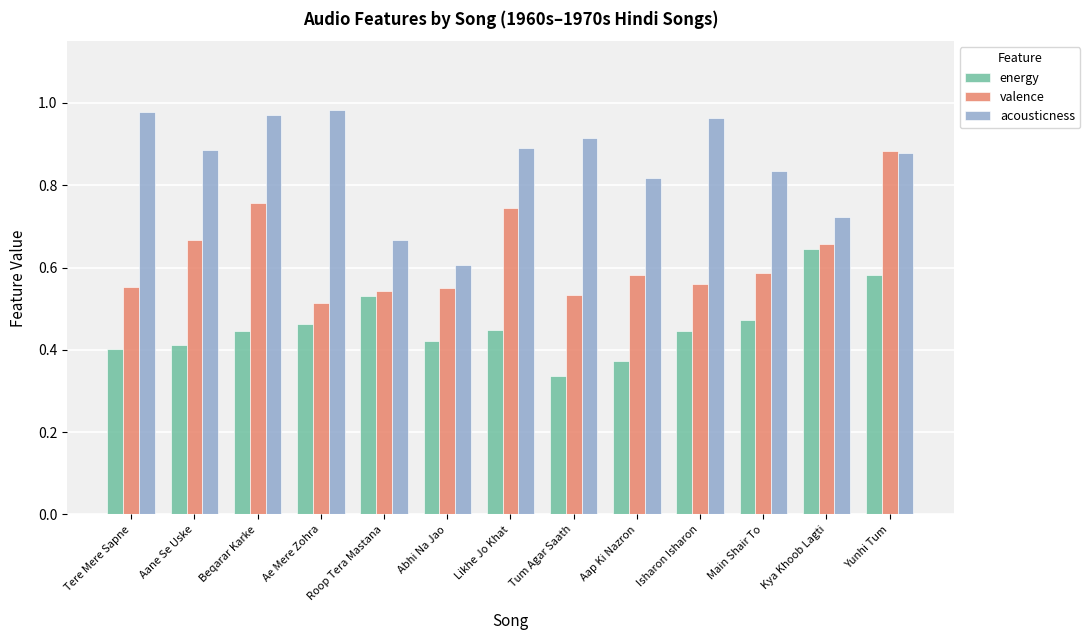

Count the number of data series in this chart.

3